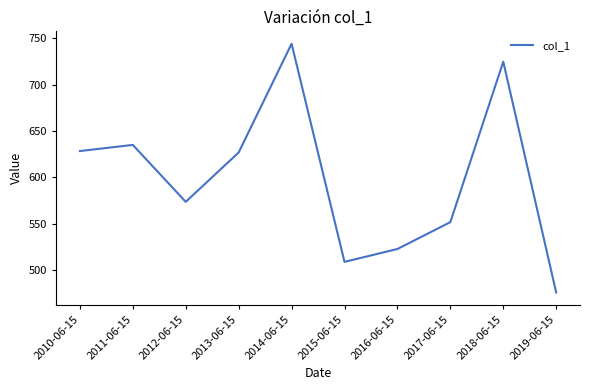

What is the difference between the values at 2018-06-15 and 2016-06-15?

202.3